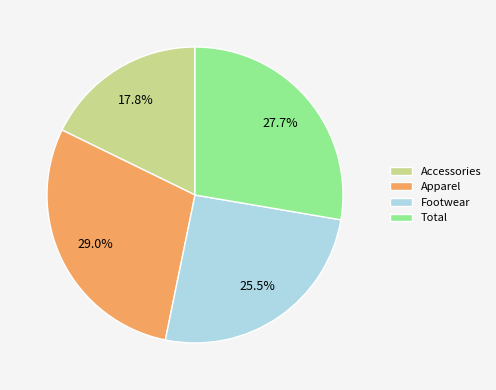

What is the largest slice in the pie chart?

Apparel